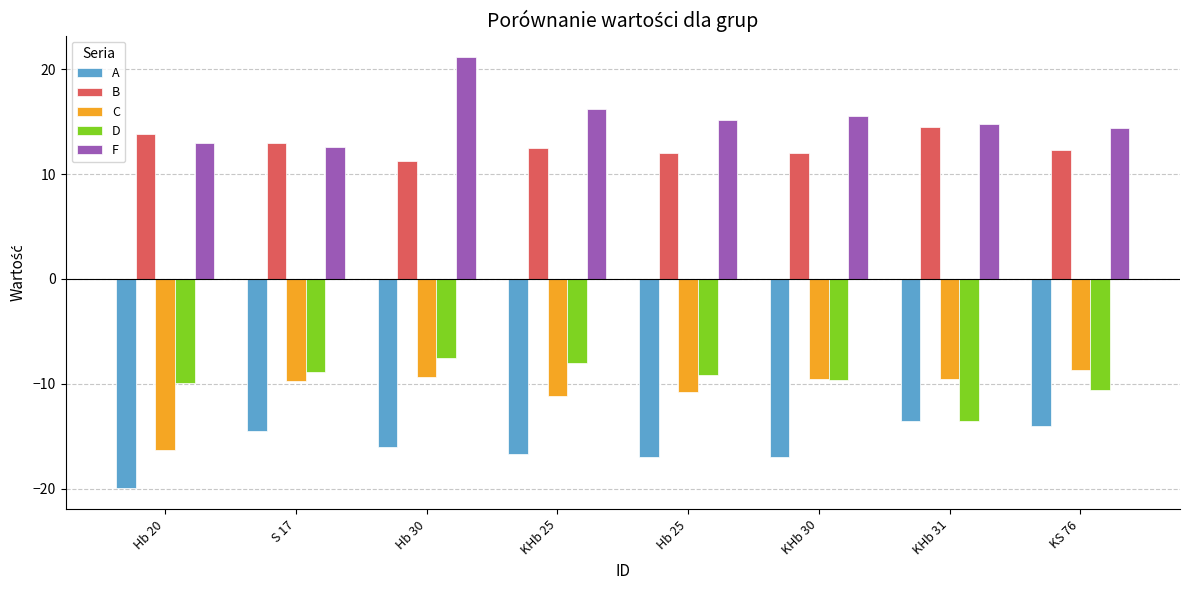

What is the sum of all B values?

101.2